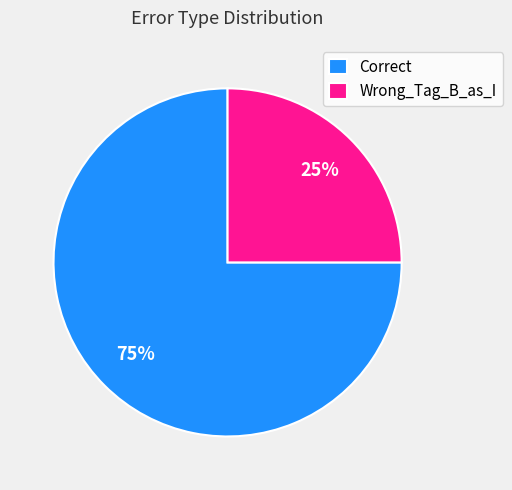

Does Correct account for over 50% of the chart?

Yes